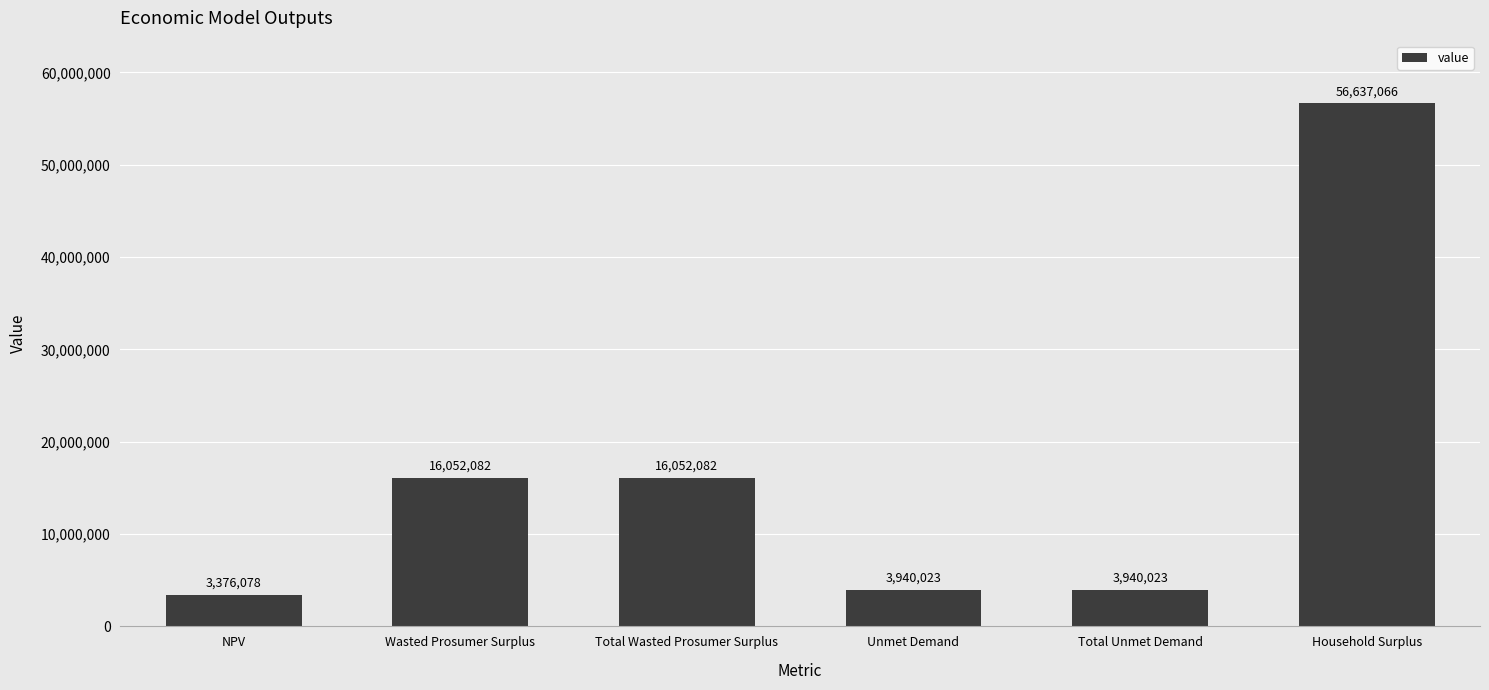

What is the ratio of the value at Total Wasted Prosumer Surplus to the value at Wasted Prosumer Surplus?

1.0